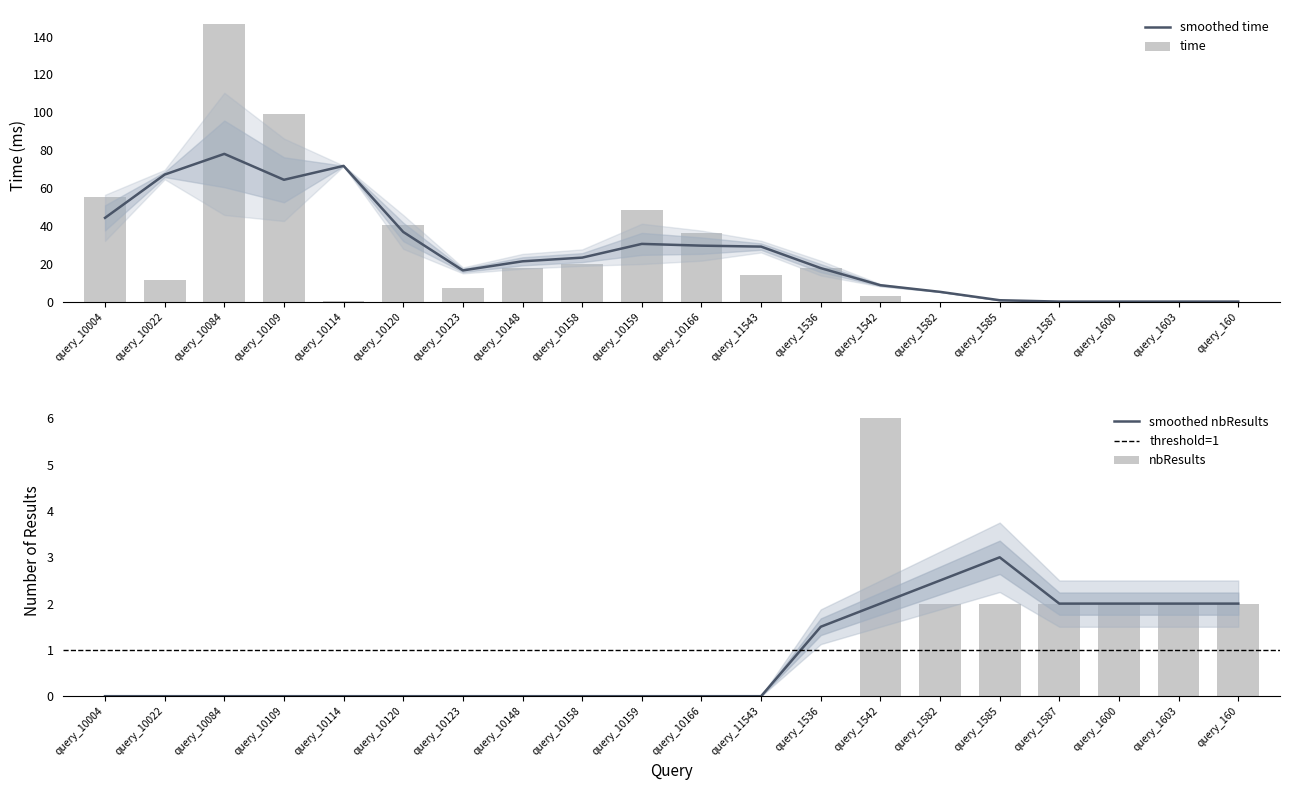

At which category is the sum across all series the highest?

query_10084